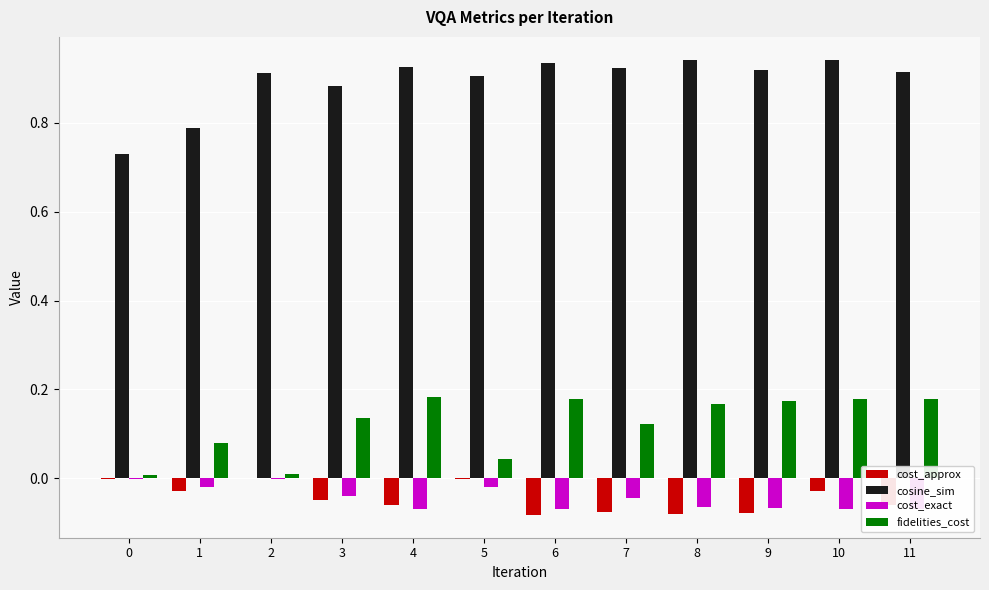

How many groups of bars are there?

12